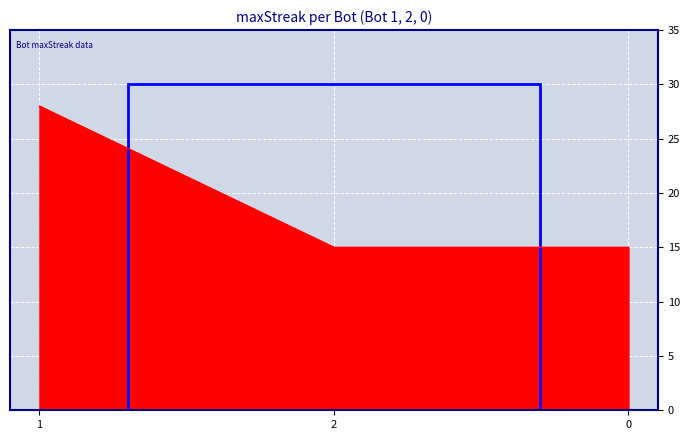

What is the change in value from 1 to 2?

-13